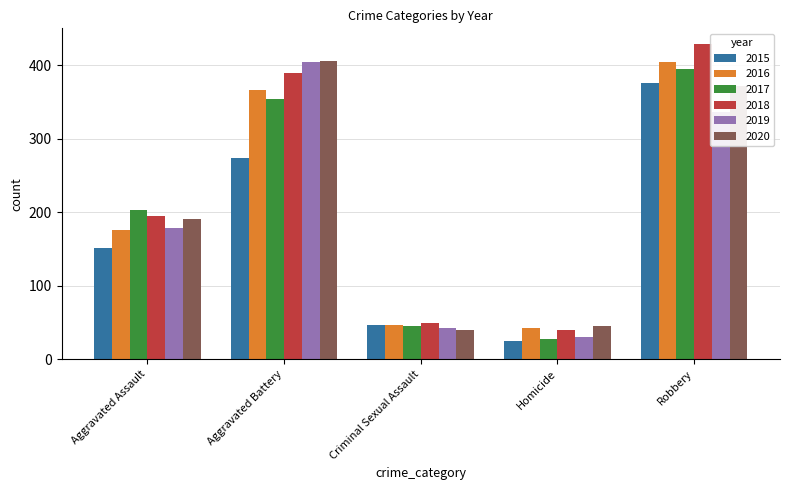

Where is 2016 nearest to the value 223?

Aggravated Assault